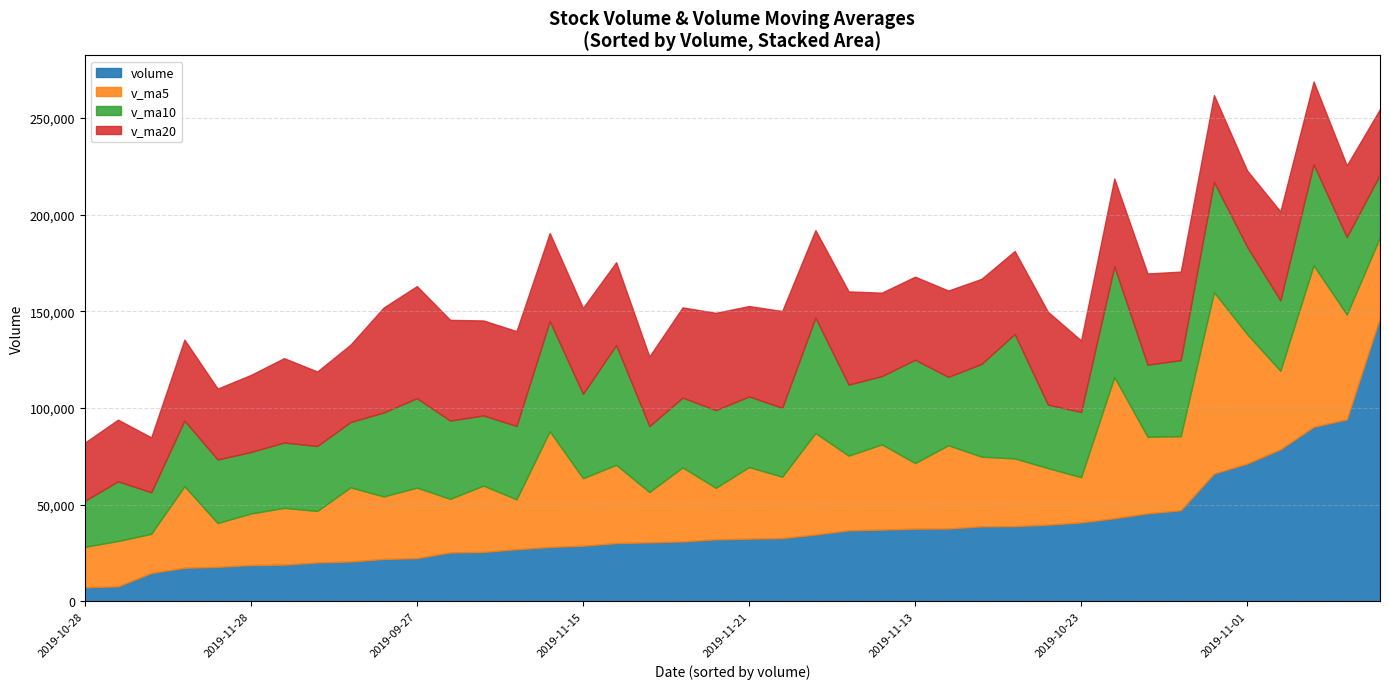

At which label does v_ma20 first exceed 44409?

2019-11-26